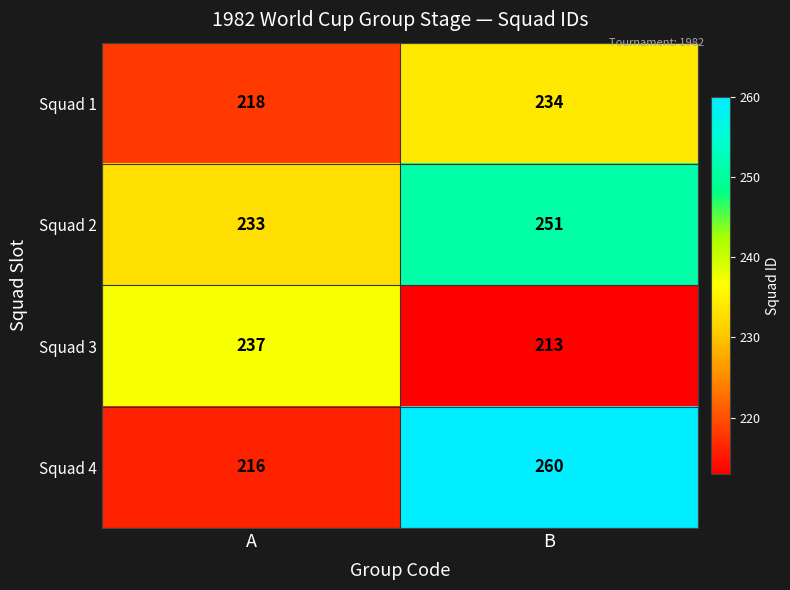

Reading left to right, extract all data points from this chart.

Squad 1: 218	234
Squad 2: 233	251
Squad 3: 237	213
Squad 4: 216	260